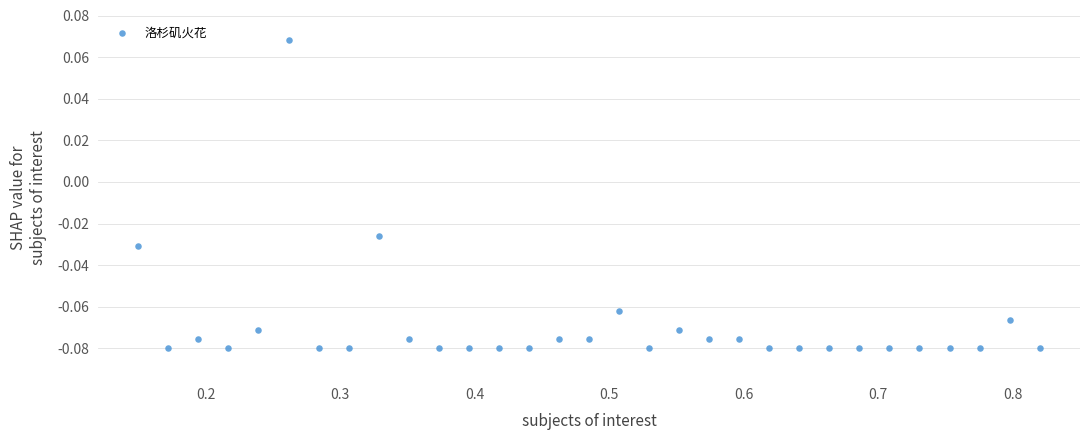

What is the range of X values (max minus min)?

0.7